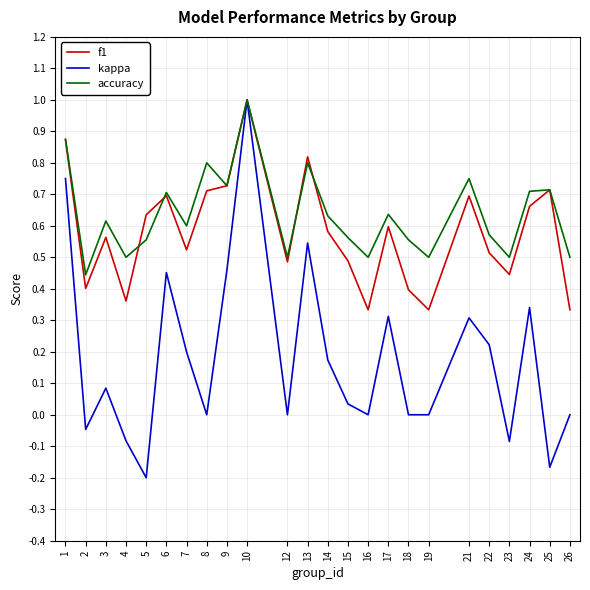

Which category has the lowest value in the accuracy series?

2